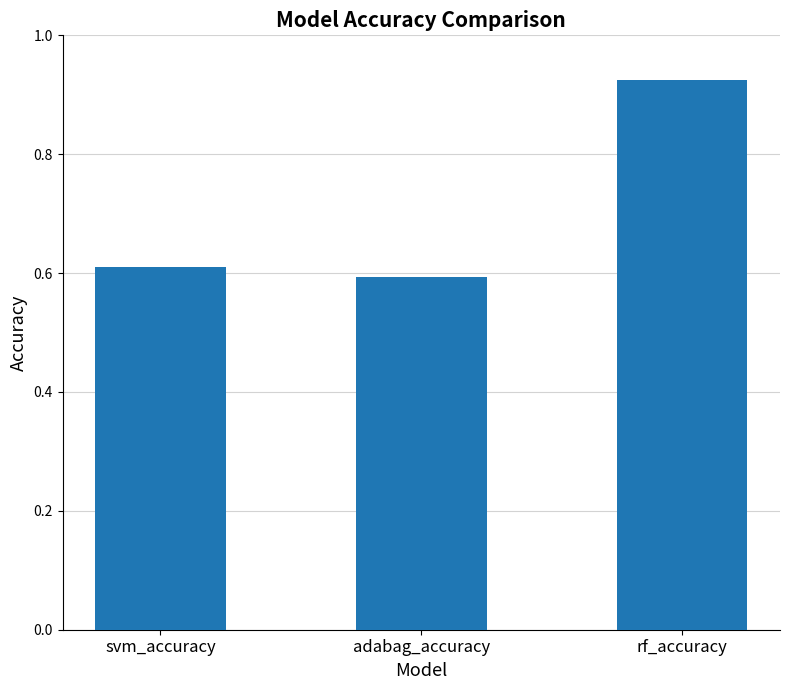

What is the label of the 3rd bar from the left?

rf_accuracy